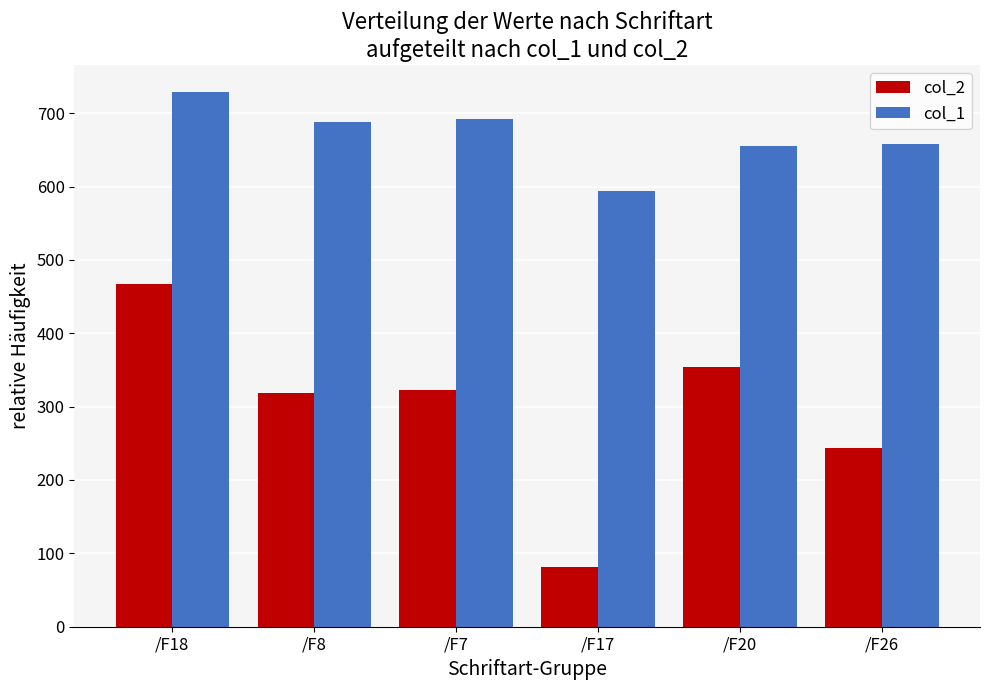

Rank the series at /F8 from highest to lowest value.

col_1, col_2